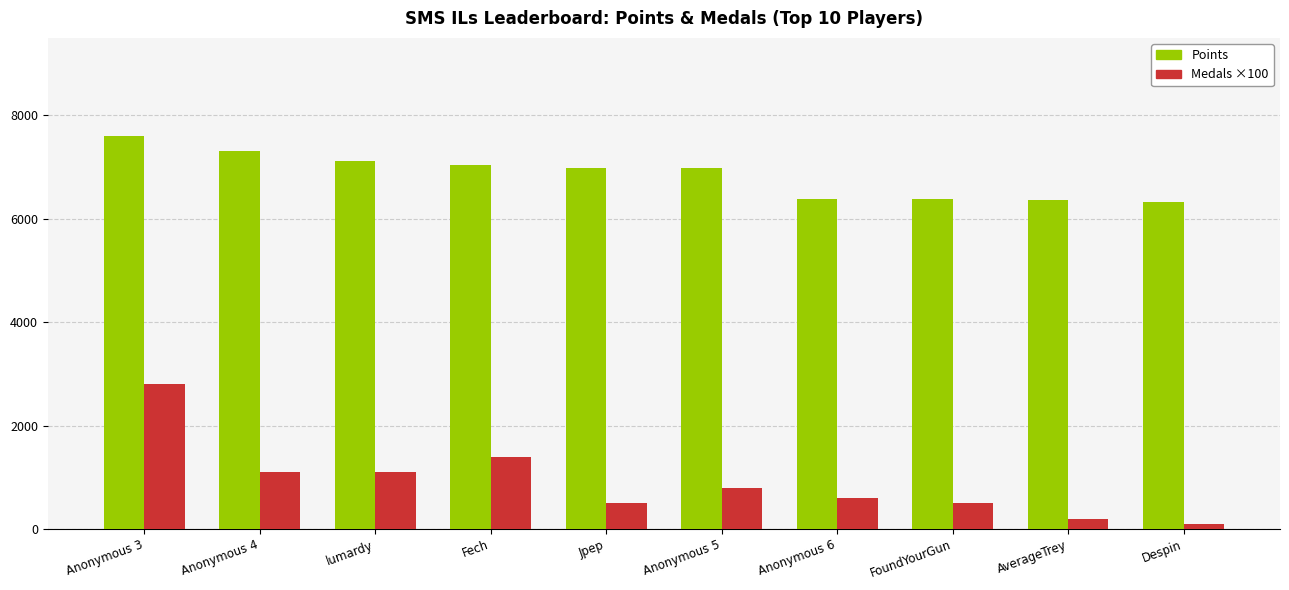

Which series has the largest total across all categories?

Points